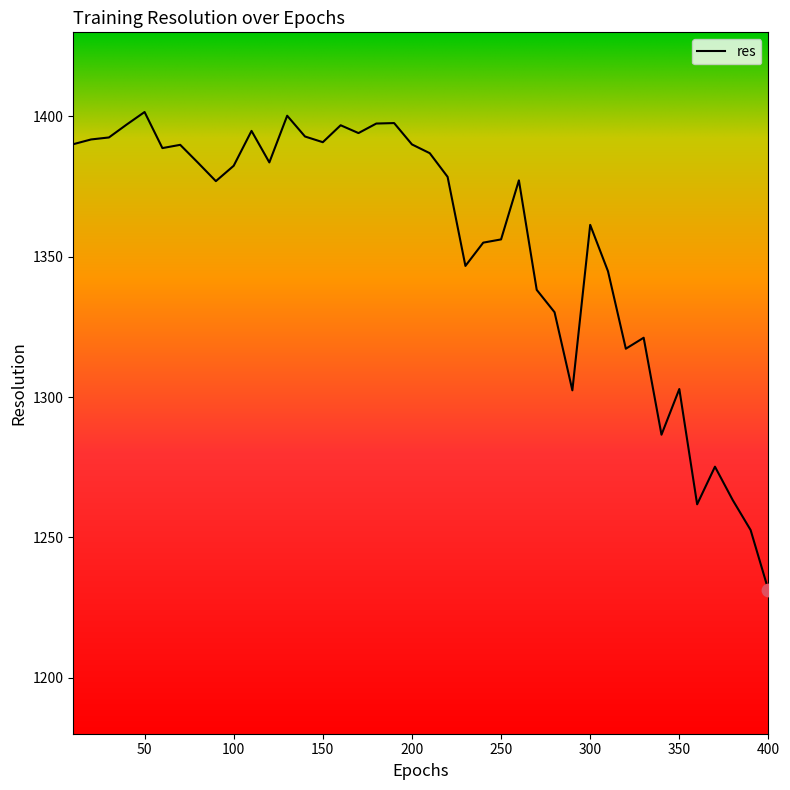

What is the minimum value shown in the chart?

1231.2